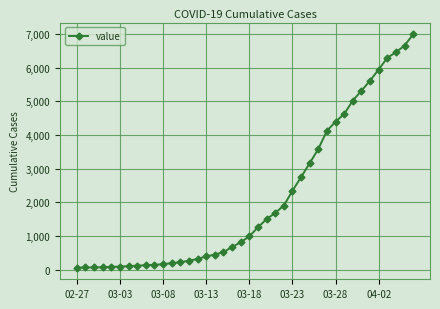

What is the difference between the maximum and minimum values?

6931